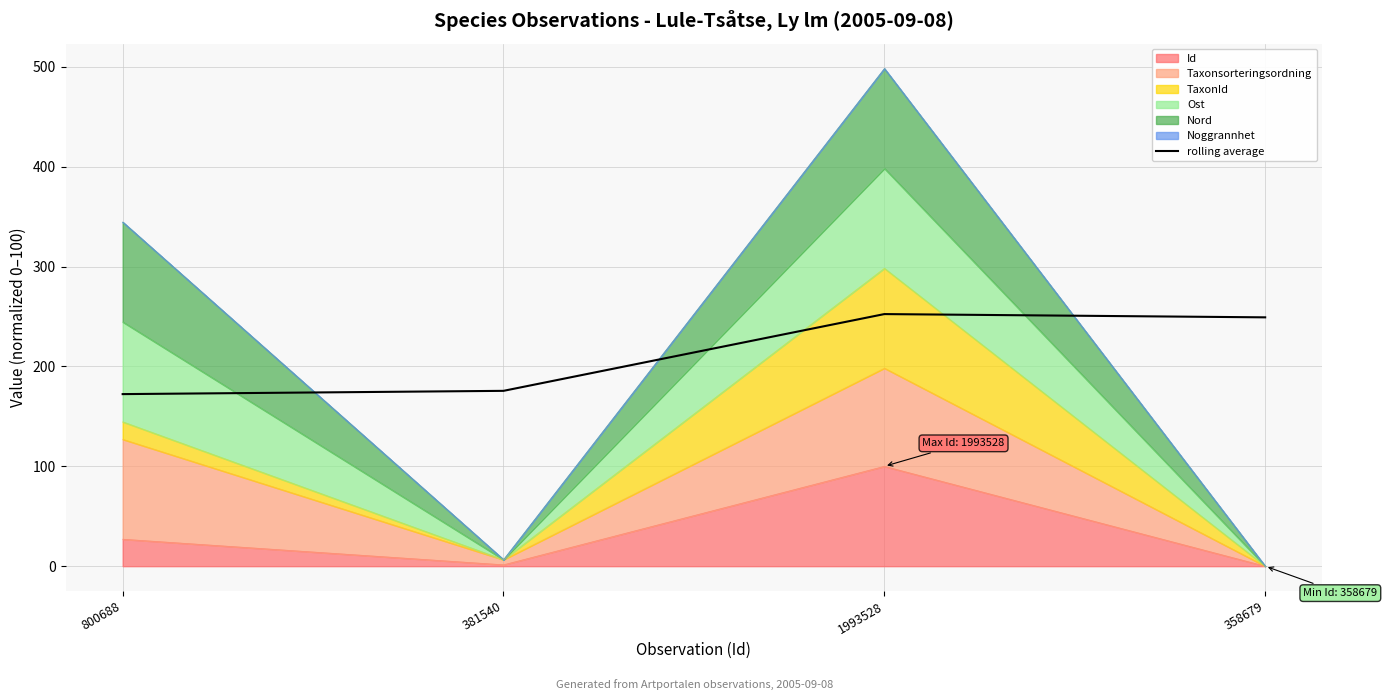

Count the number of categories in the chart.

4